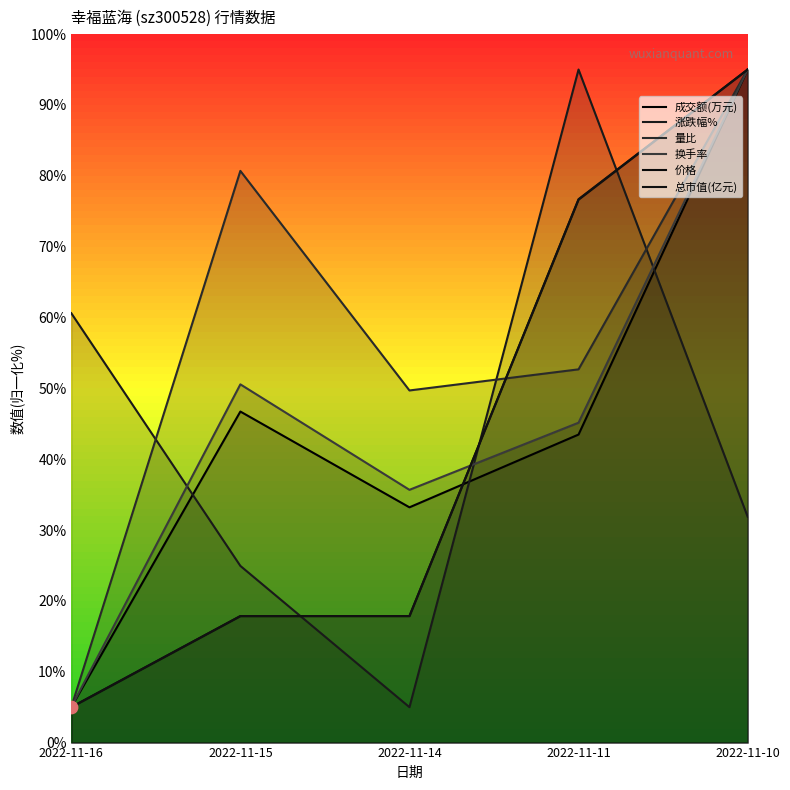

At which category is the sum across all series the highest?

2022-11-10